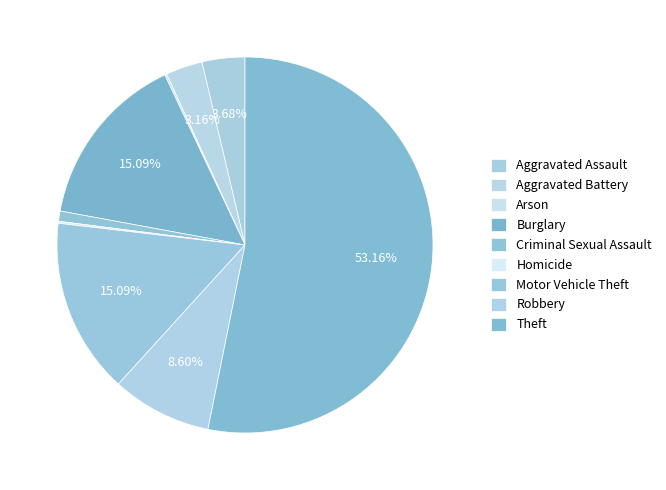

Count the number of slices in the pie.

9